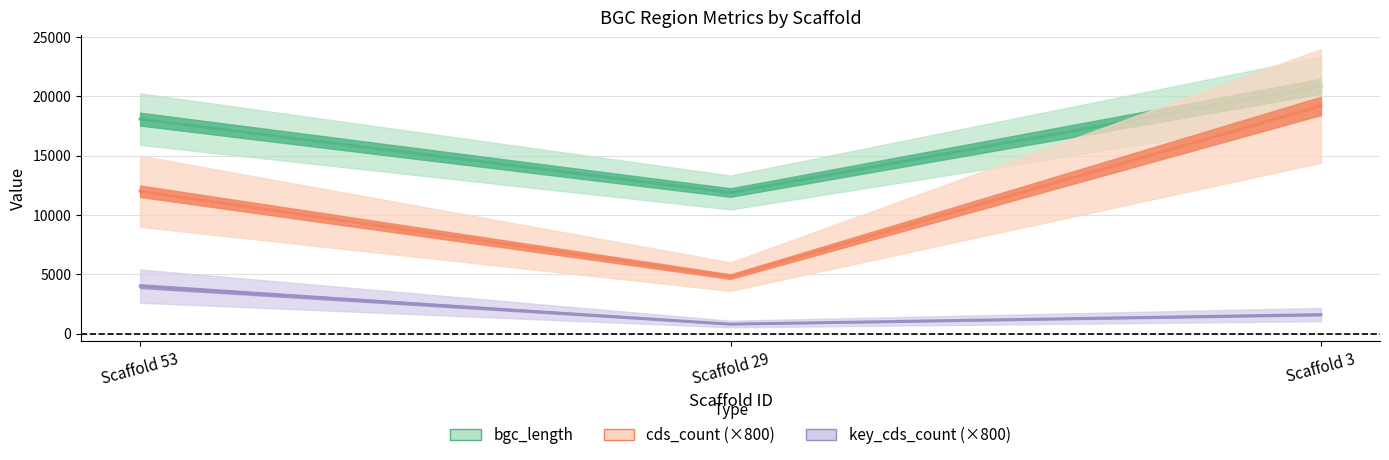

What is the value of the cds_count point at the 1st from the left?

12000